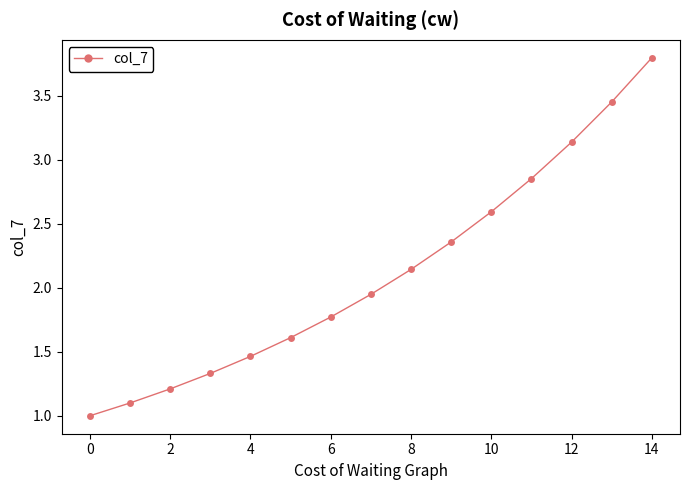

True or false: the data has more than 0 interior local peaks.

False